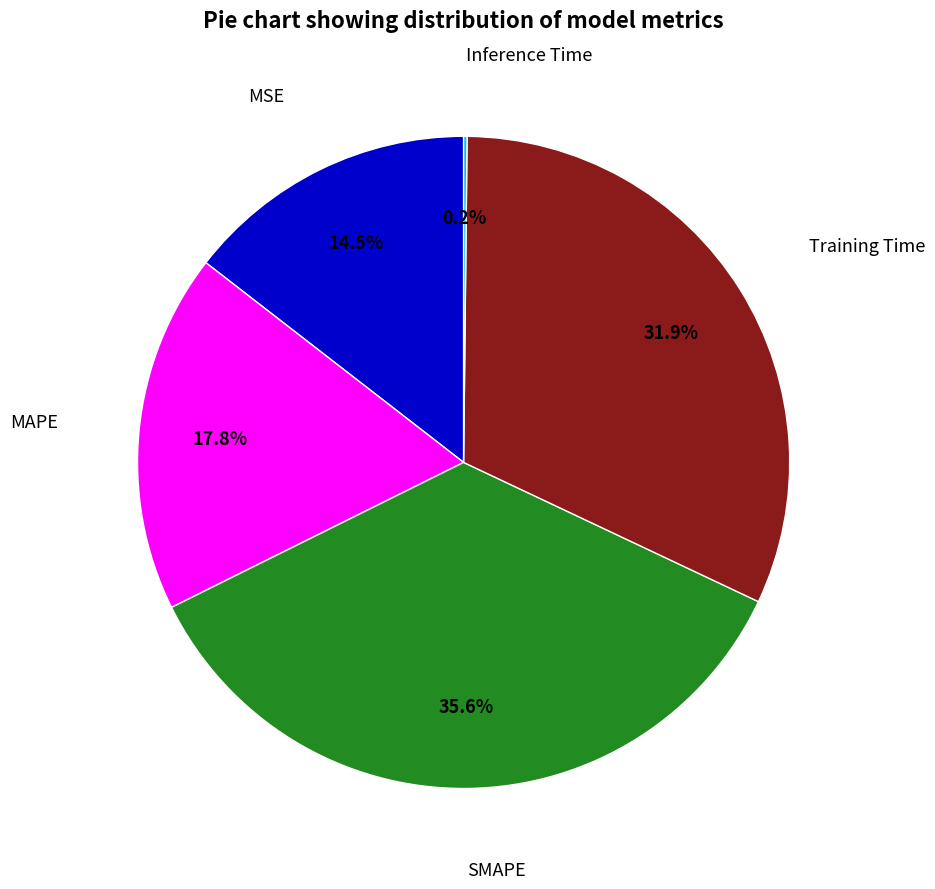

Is there any slice that represents more than half of the pie?

No